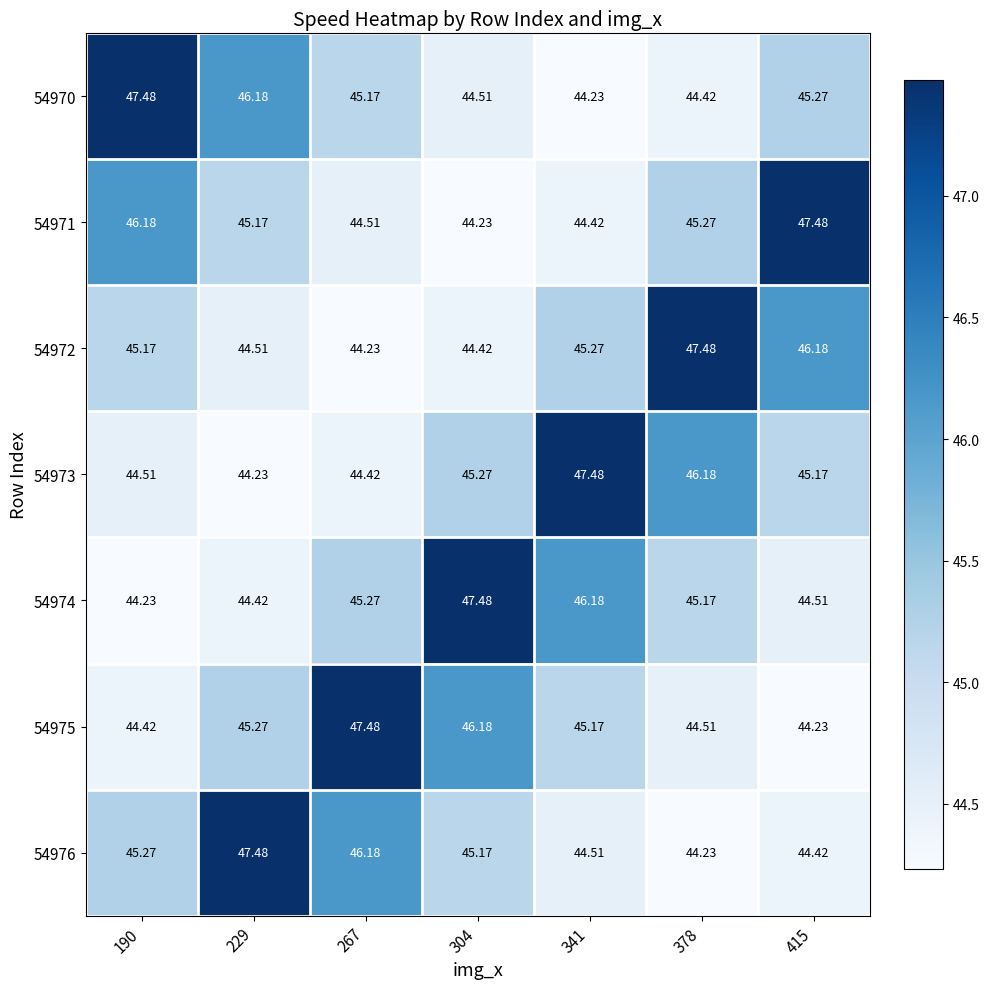

Is the value of 54976 at 415 greater than the value of 54972 at 190?

No